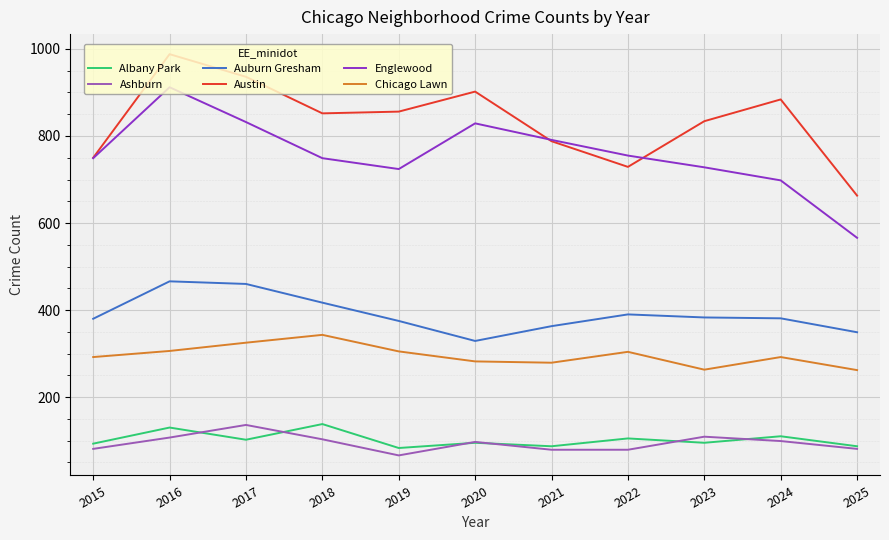

At which category does Albany Park reach its first local peak?

2016